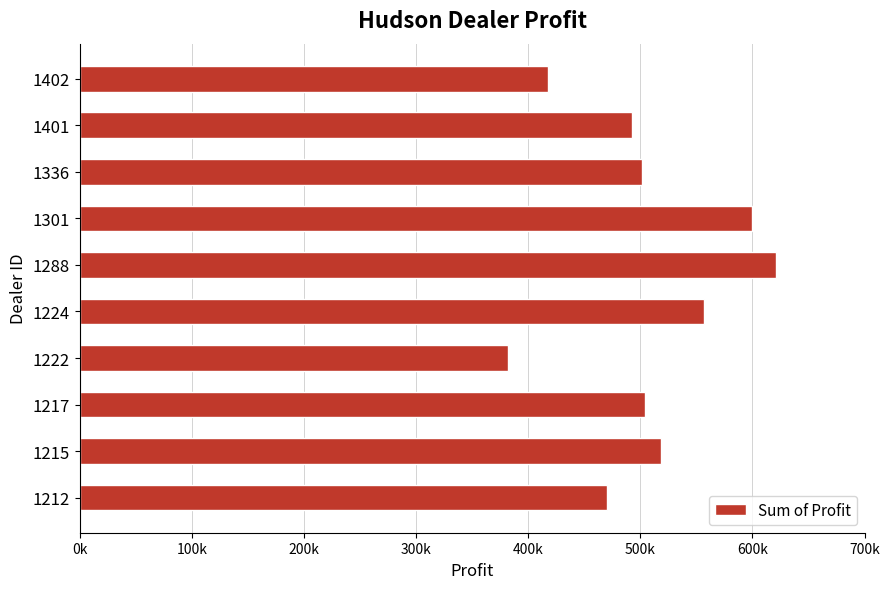

Are the bars horizontal?

Yes